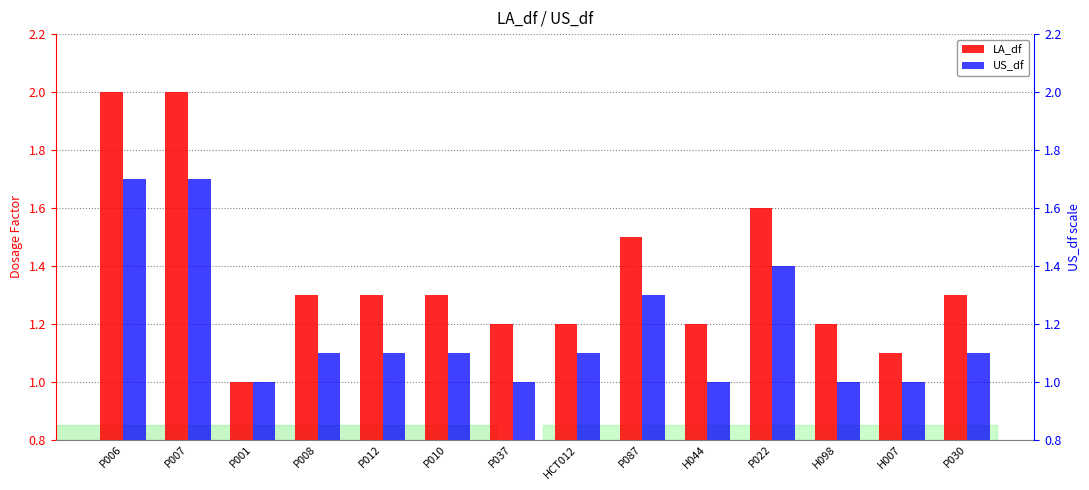

At which category is the sum across all series the highest?

P006